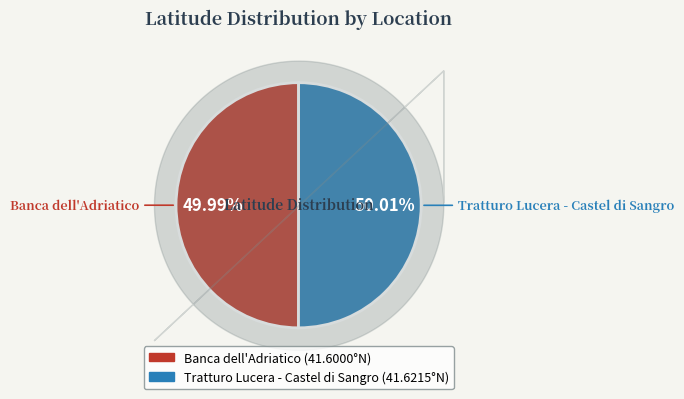

Approximately how many times larger is the value at Tratturo Lucera - Castel di Sangro compared to Banca dell'Adriatico?

1.0